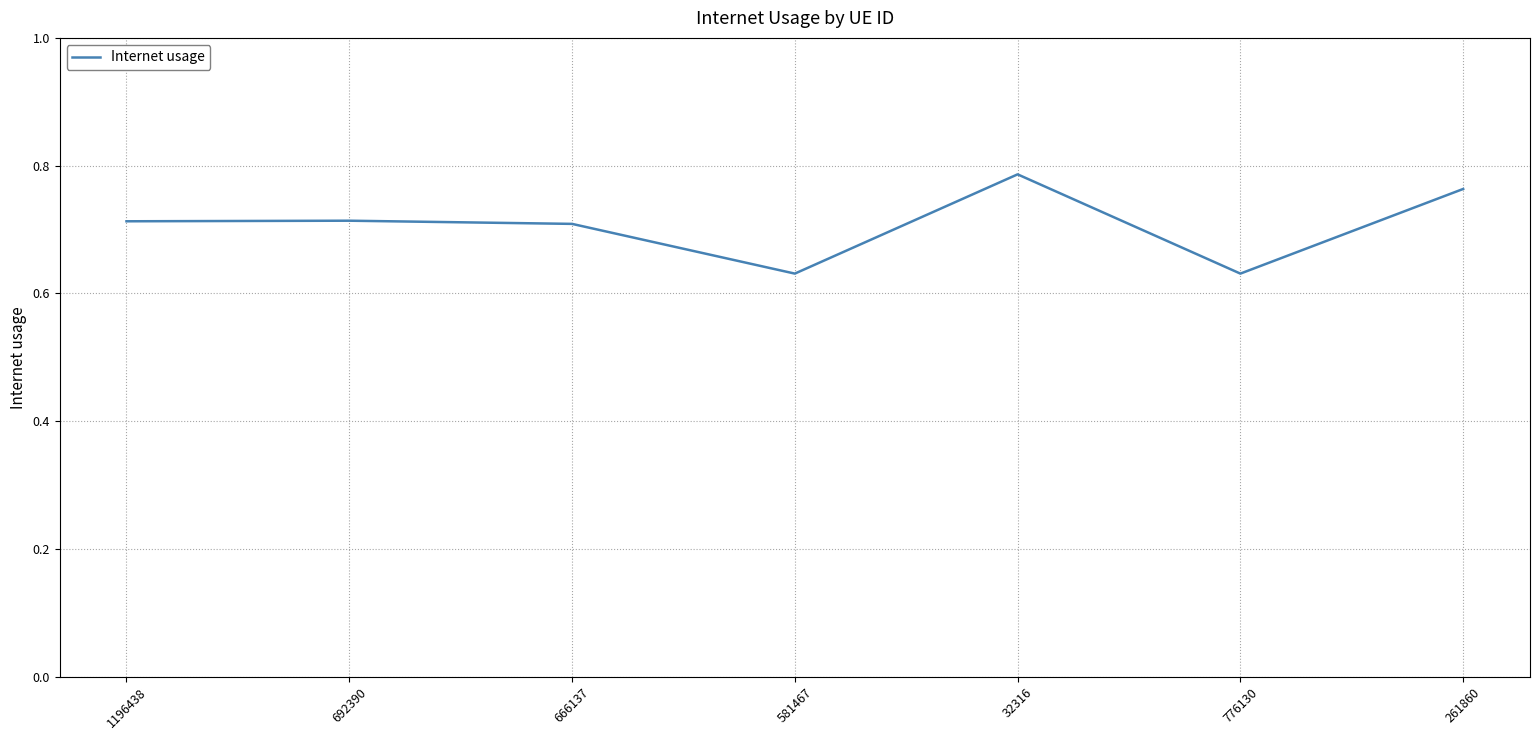

How many interior local peaks (higher than both neighbors) does the data have?

2